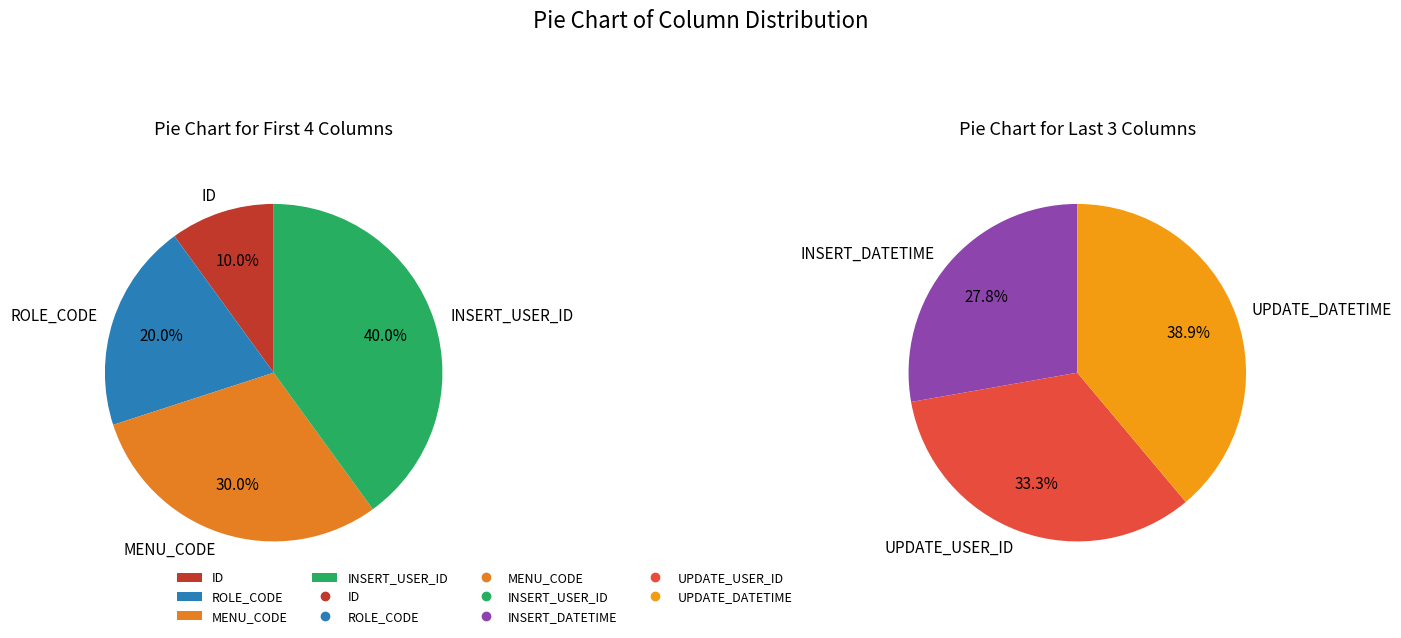

Is INSERT_USER_ID the majority of the pie?

No